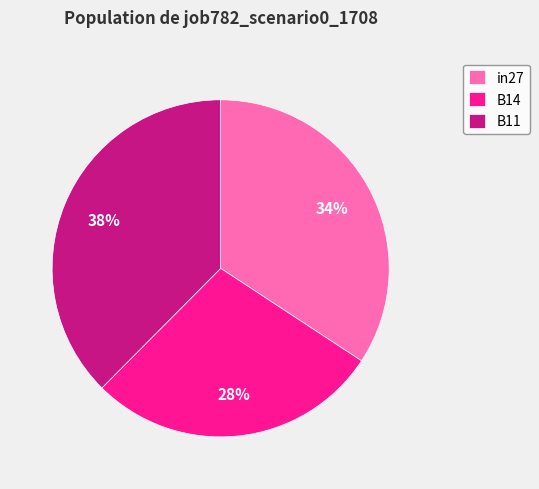

Which category has the biggest portion of the pie?

B11